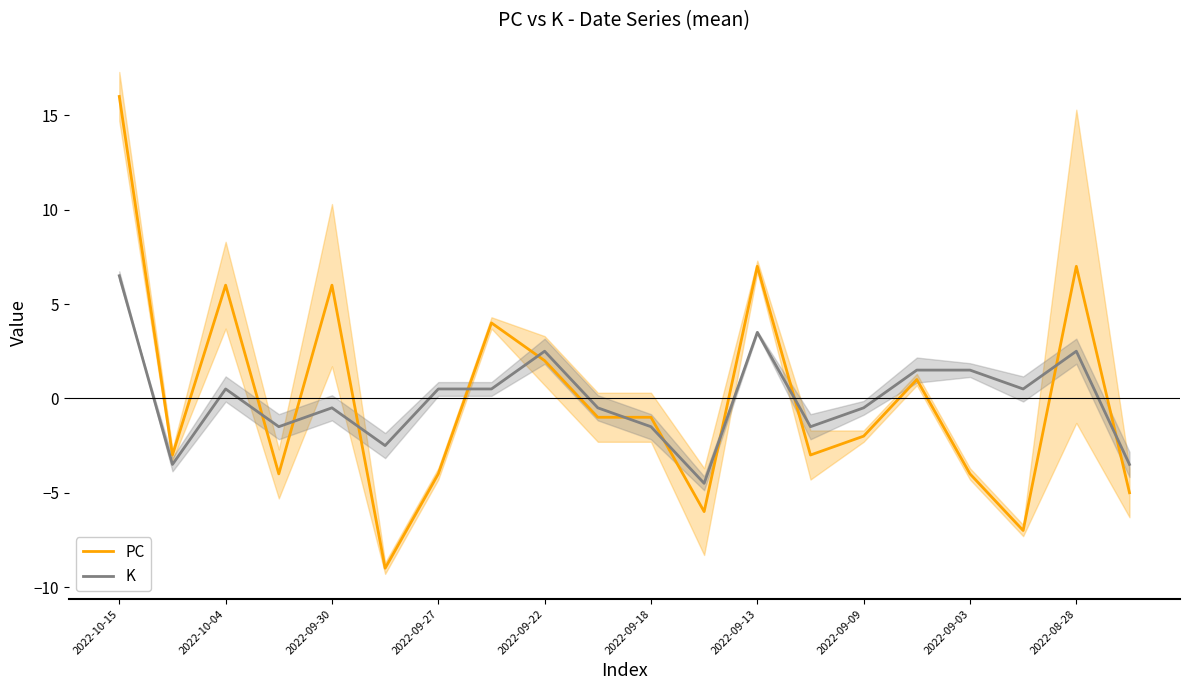

How many data points in K are less than 0?

10